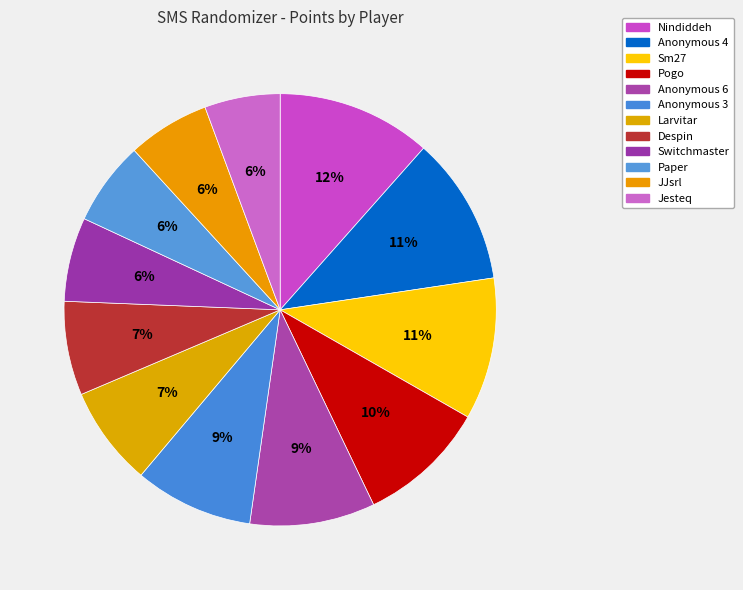

Count the number of slices in the pie.

12